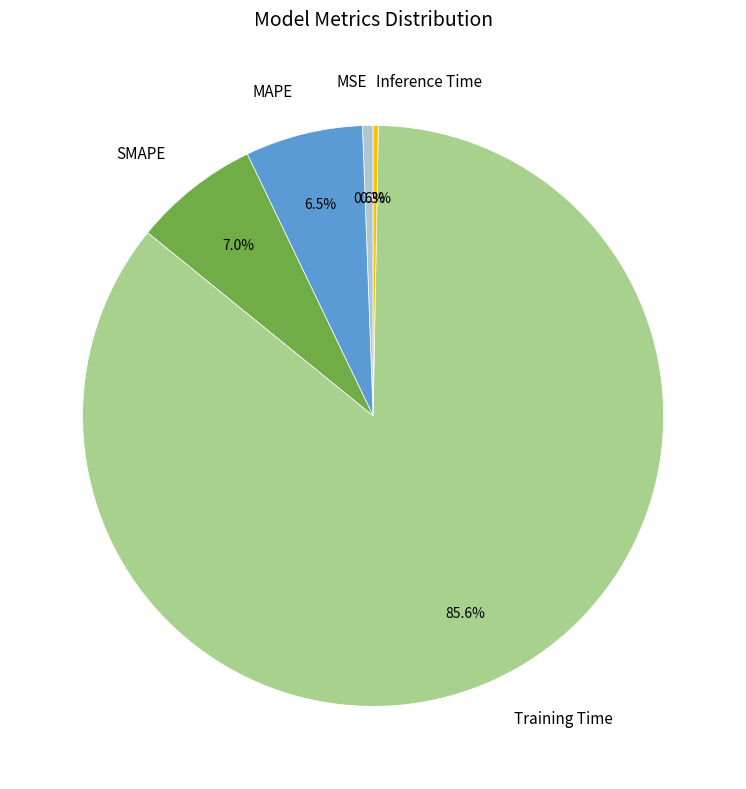

Which slice represents more than half of the pie?

Training Time